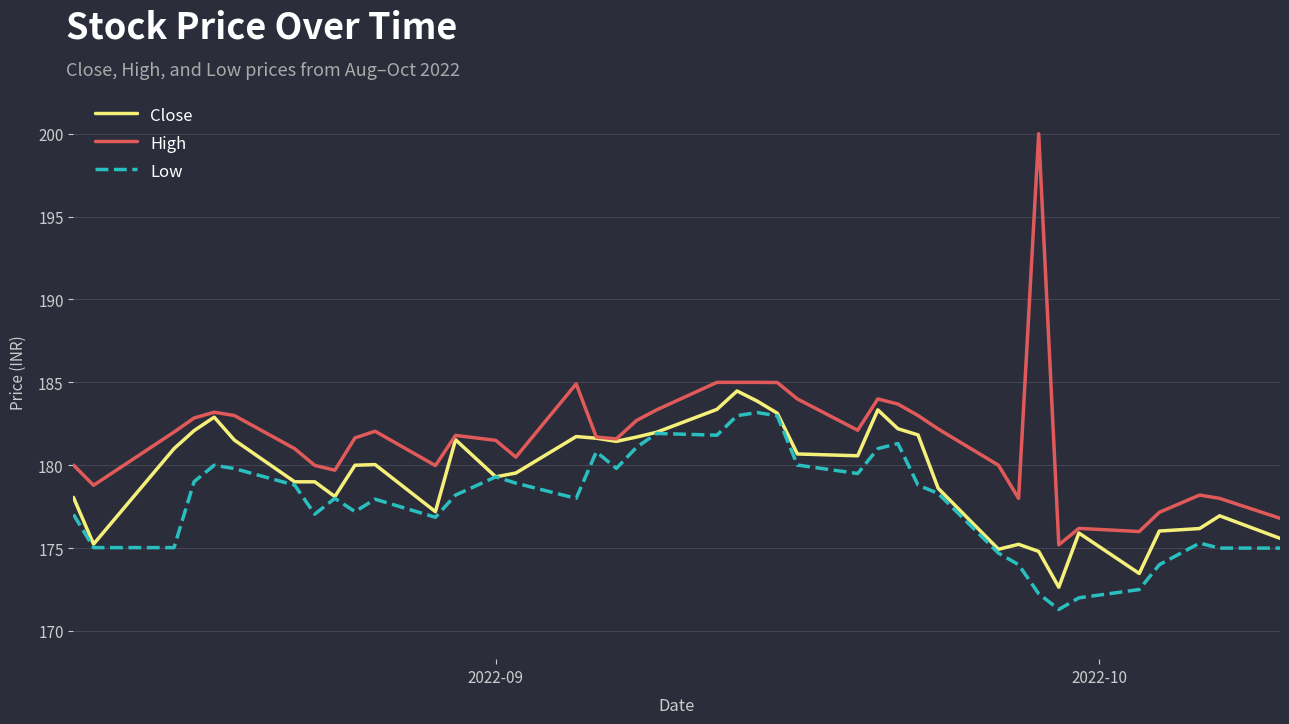

How many lines are shown in the chart?

3